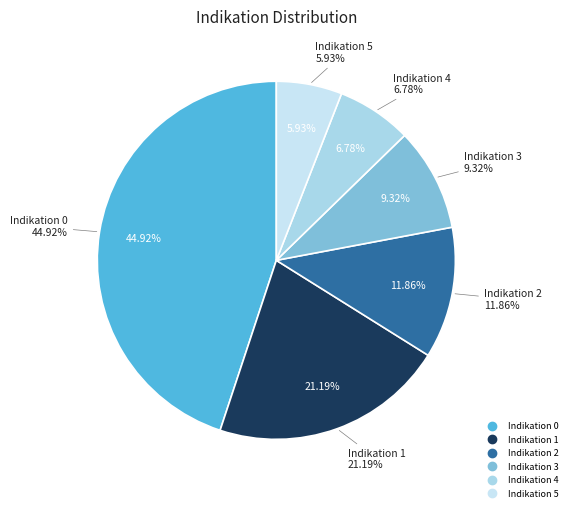

To the nearest percent, what is the difference between the largest and smallest slice percentages?

39%